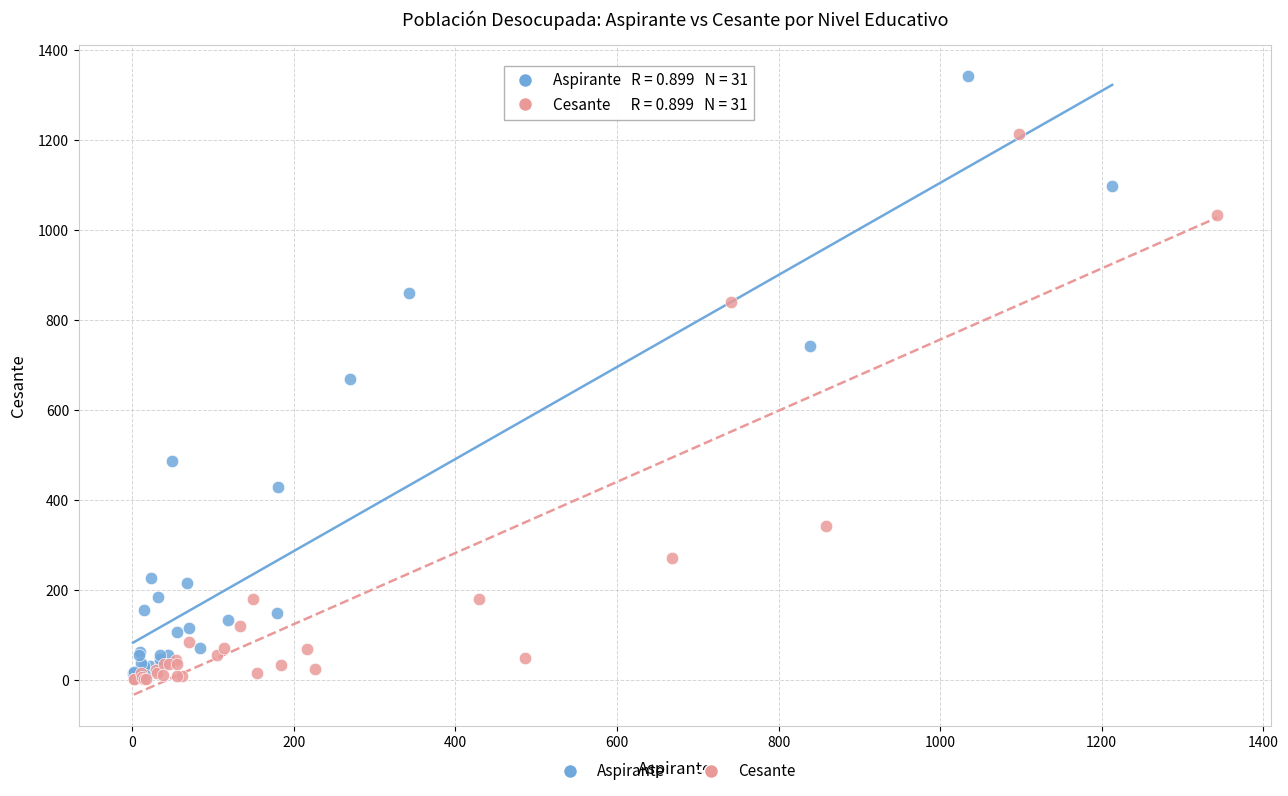

Which series has the largest Y range (max minus min)?

Aspirante